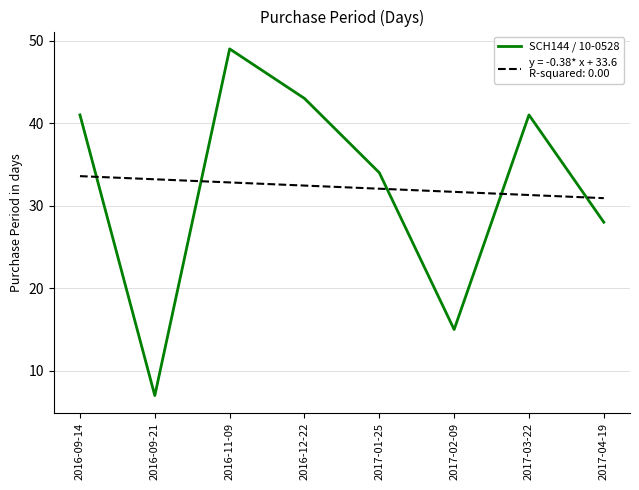

What is the difference between the highest and lowest values at 2016-09-14?

7.4